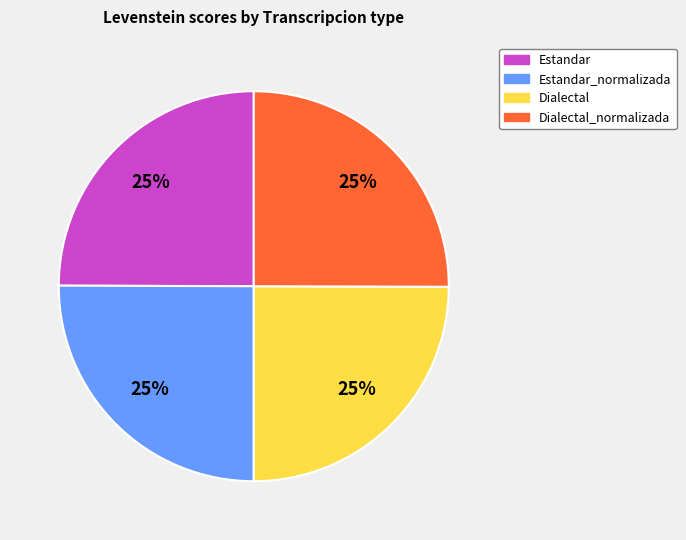

The Estandar_normalizada slice represents 32% of the pie. True or false?

False